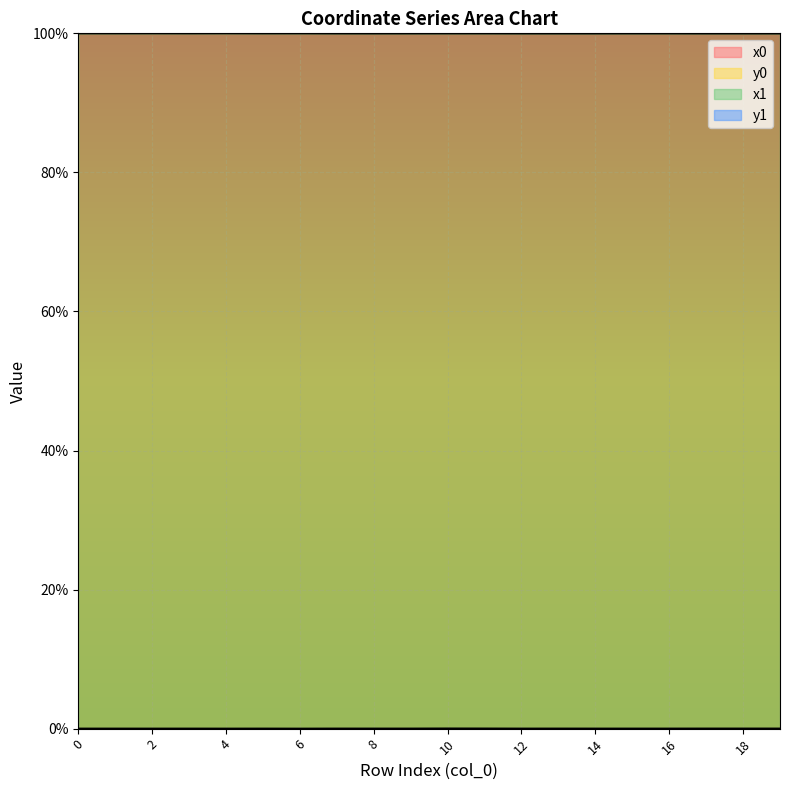

What is the sum of all x0 values?

1999.8